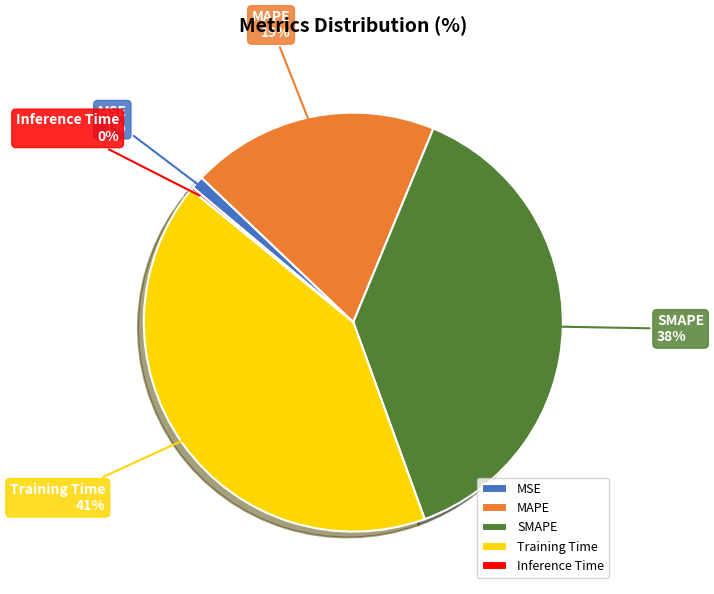

To the nearest percent, what is the combined percentage of MSE and Training Time?

42%